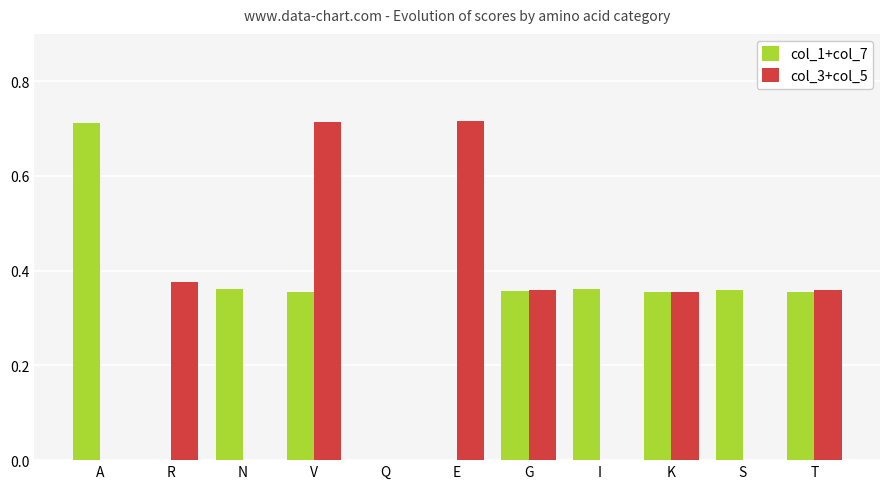

Is the value of col_1+col_7 at I greater than the value of col_3+col_5 at A?

Yes